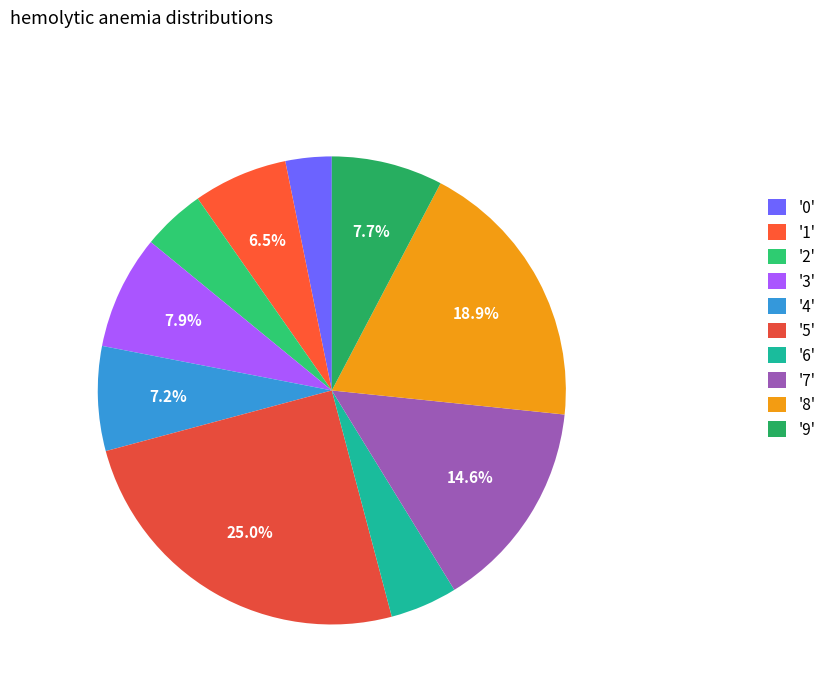

What is the largest slice in the pie chart?

'5'